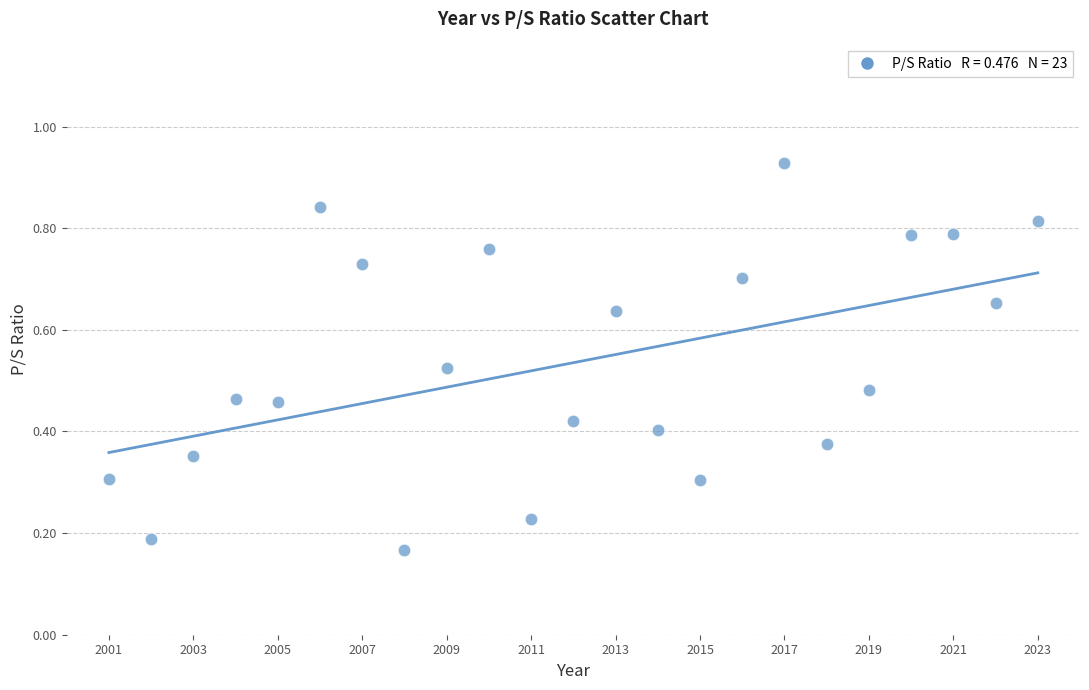

What is the range of X values (max minus min)?

22.0